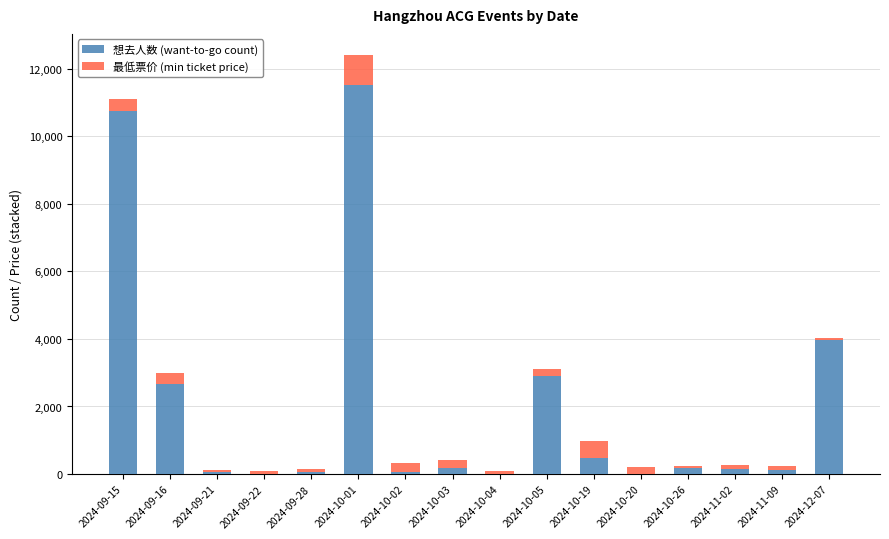

What is the highest value of the 想去人数 (want-to-go count) series?

11508.0